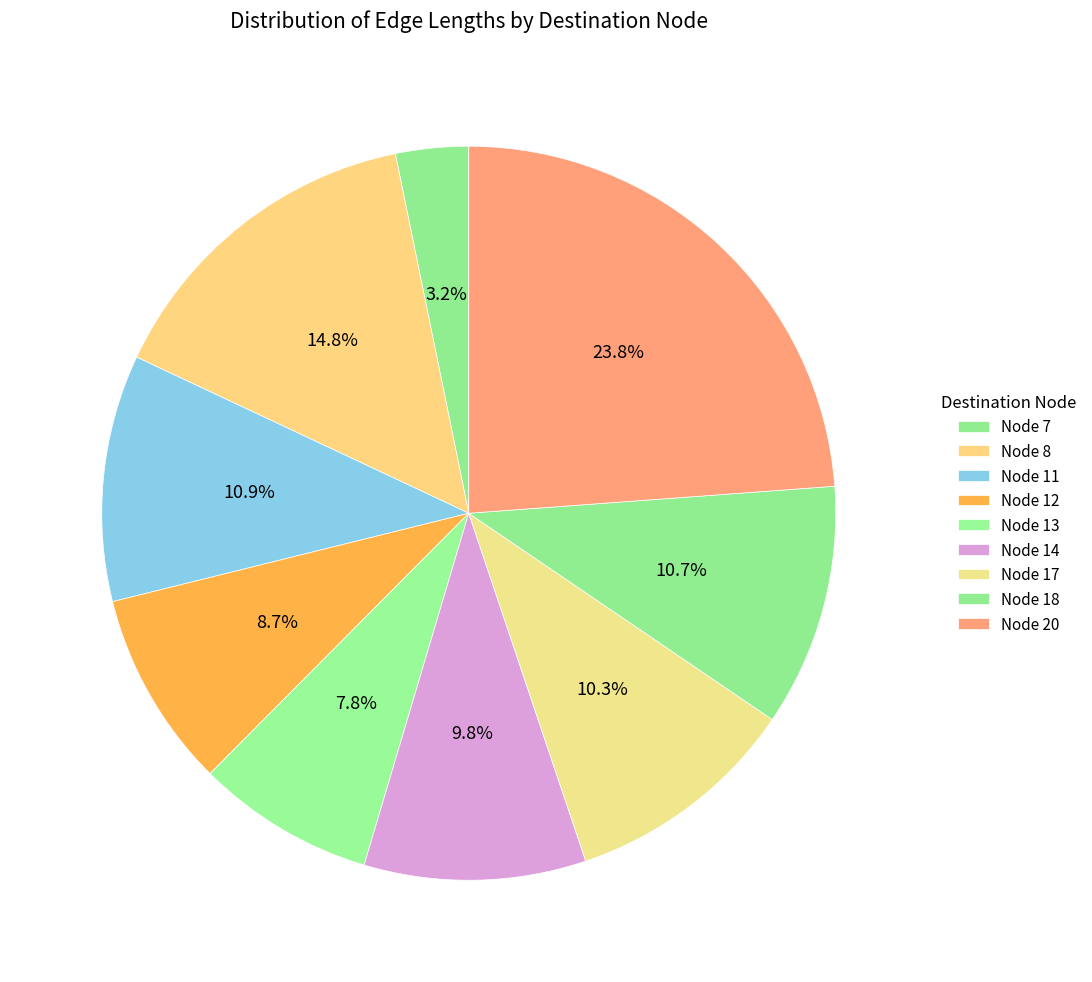

Which category has the smallest portion of the pie?

7